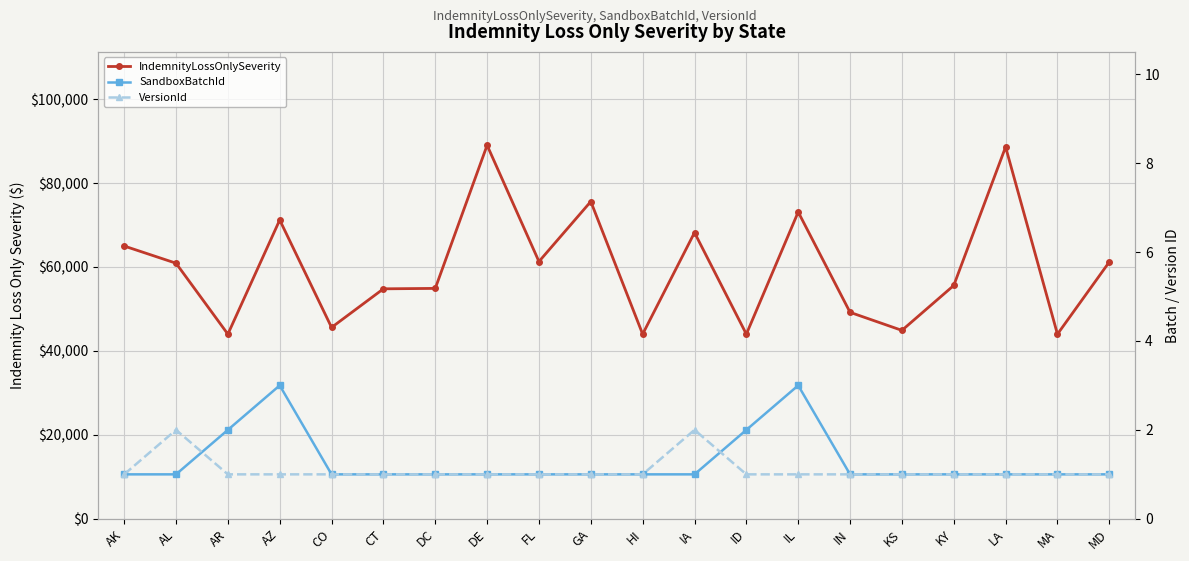

At which label does VersionId reach its minimum?

AK